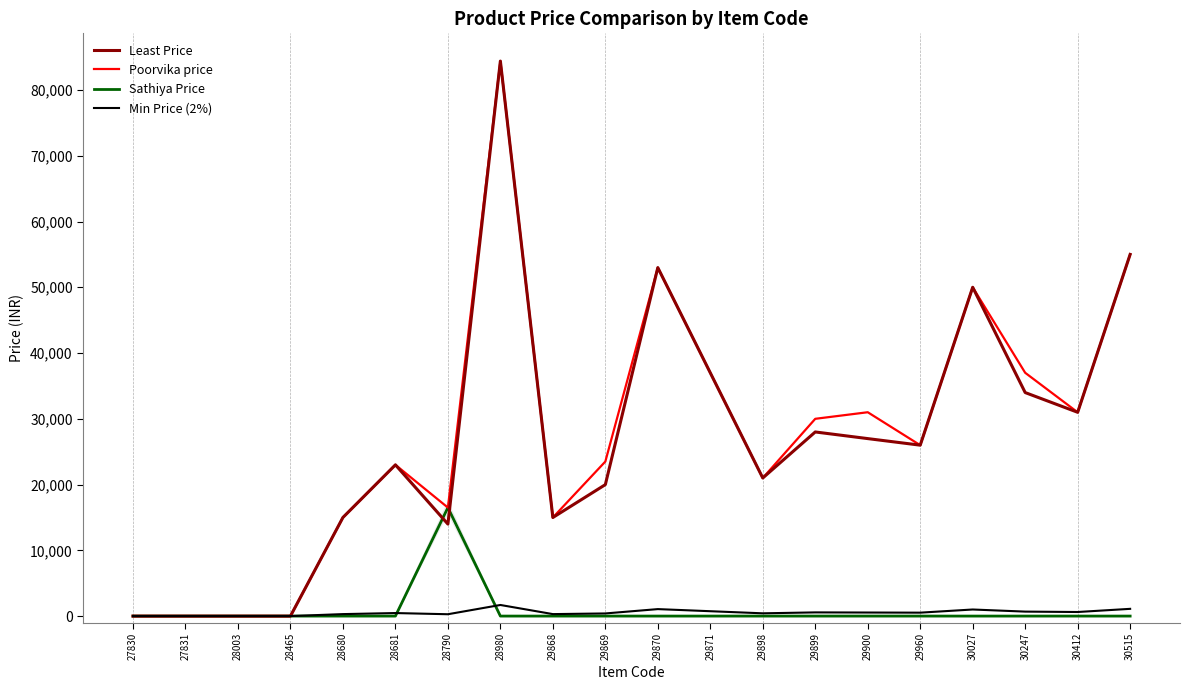

Reading left to right, what are all the values shown in this chart?

Least Price: 27830=0.0	27831=0.0	28003=0.0	28465=0.0	28680=14999.0	28681=22999.0	28790=13990.0	28980=84400.0	29868=14990.0	29869=19990.0	29870=52990.0	29871=36990.0	29898=20999.0	29899=27999.0	29900=26990.0	29960=25990.0	30027=50000.0	30247=33990.0	30412=30990.0	30515=55000.0
Poorvika price: 27830=0.0	27831=0.0	28003=0.0	28465=0.0	28680=14999.0	28681=22999.0	28790=16499.0	28980=84400.0	29868=14990.0	29869=23500.0	29870=52990.0	29871=36990.0	29898=20999.0	29899=29999.0	29900=30999.0	29960=25990.0	30027=50000.0	30247=36999.0	30412=30990.0	30515=55000.0
Sathiya Price: 27830=0.0	27831=0.0	28003=0.0	28465=0.0	28680=0.0	28681=0.0	28790=16499.0	28980=0.0	29868=0.0	29869=0.0	29870=0.0	29871=0.0	29898=0.0	29899=0.0	29900=0.0	29960=0.0	30027=0.0	30247=0.0	30412=0.0	30515=0.0
Min Price (2%): 27830=0.0	27831=0.0	28003=0.0	28465=0.0	28680=300.0	28681=460.0	28790=279.8	28980=1688.0	29868=299.8	29869=399.8	29870=1059.8	29871=739.8	29898=420.0	29899=560.0	29900=539.8	29960=519.8	30027=1000.0	30247=679.8	30412=619.8	30515=1100.0